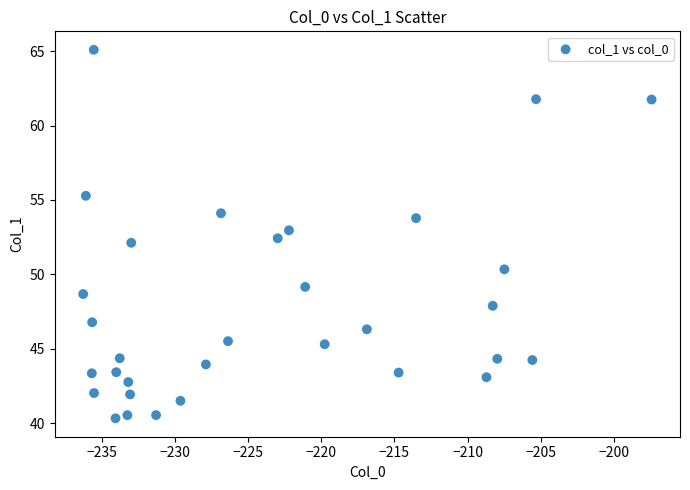

What is the range of X values (max minus min)?

38.8